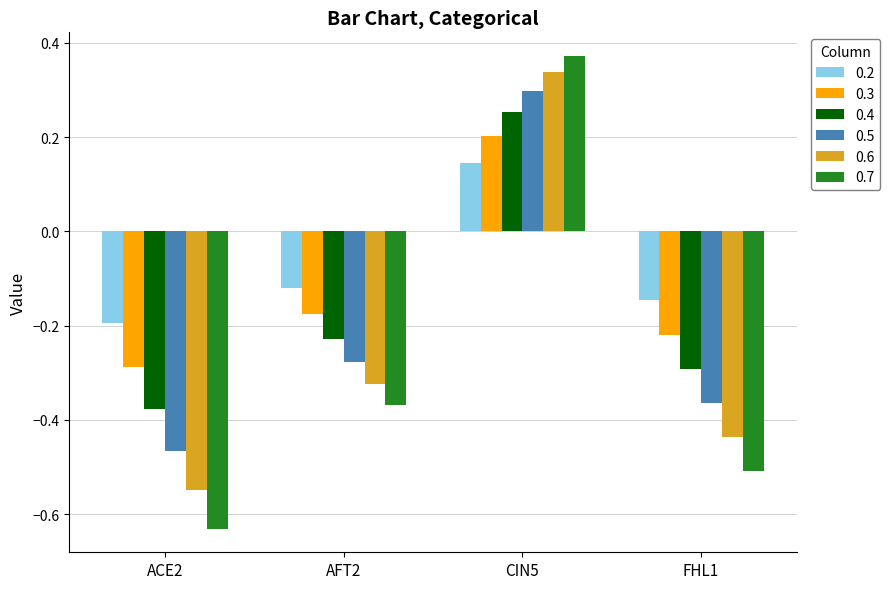

List the series in order of their peak value, highest first.

0.7, 0.6, 0.5, 0.4, 0.3, 0.2